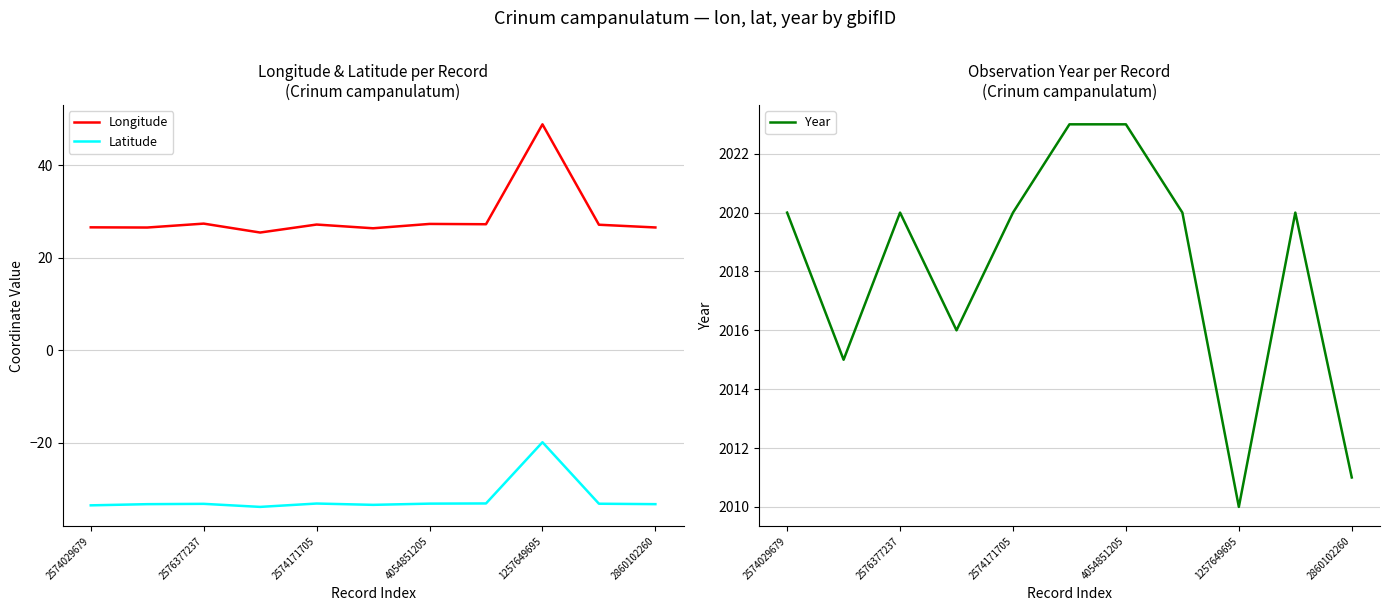

In Year, how many points are lower than both neighbors (excluding endpoints)?

3